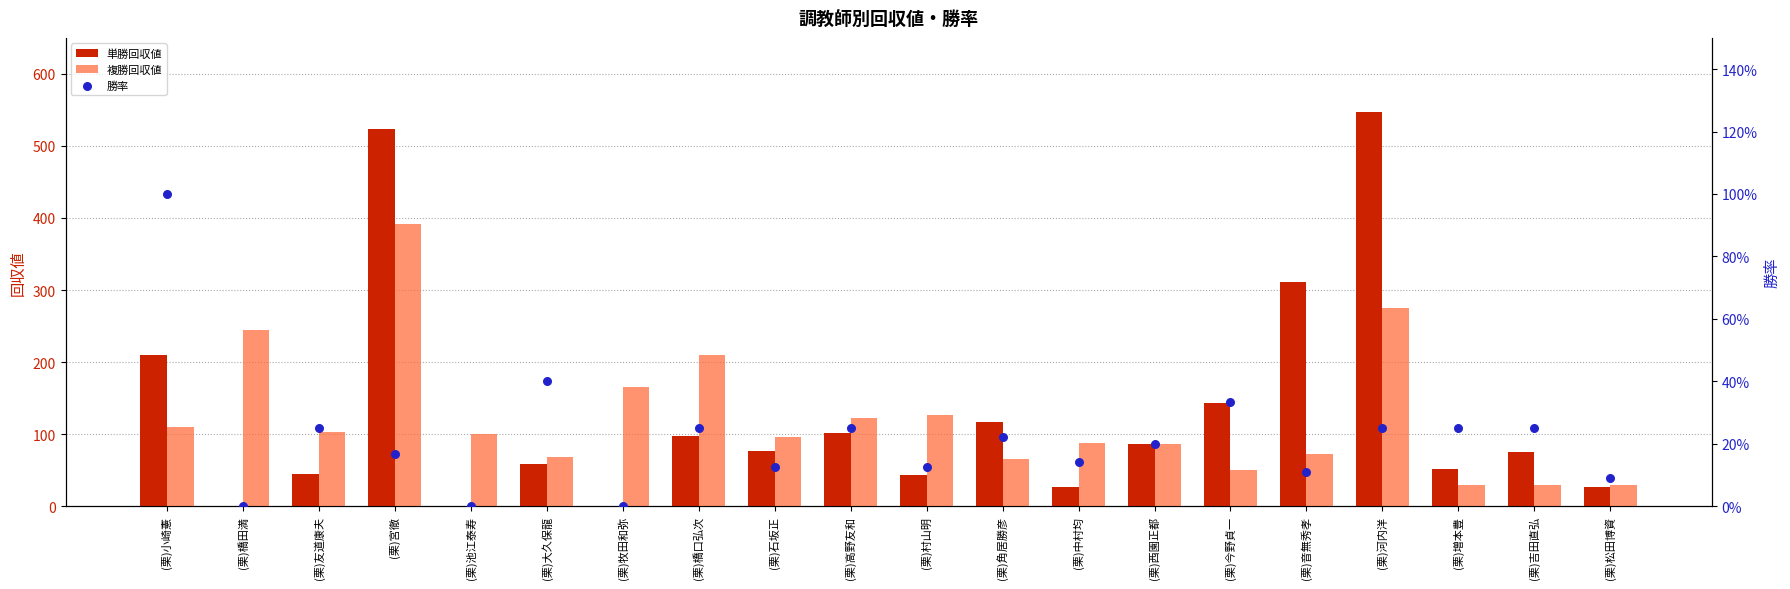

What is the total value across all series at (栗)中村均?

114.1